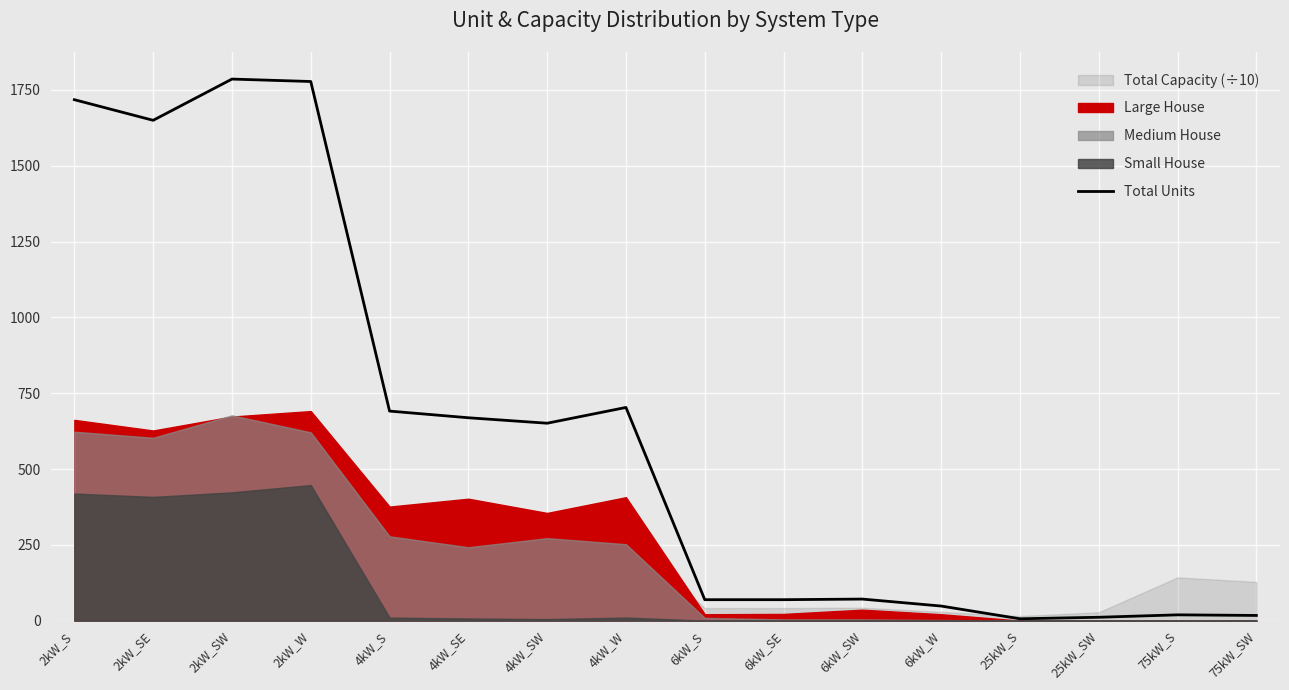

Count the number of values greater than 651.

7